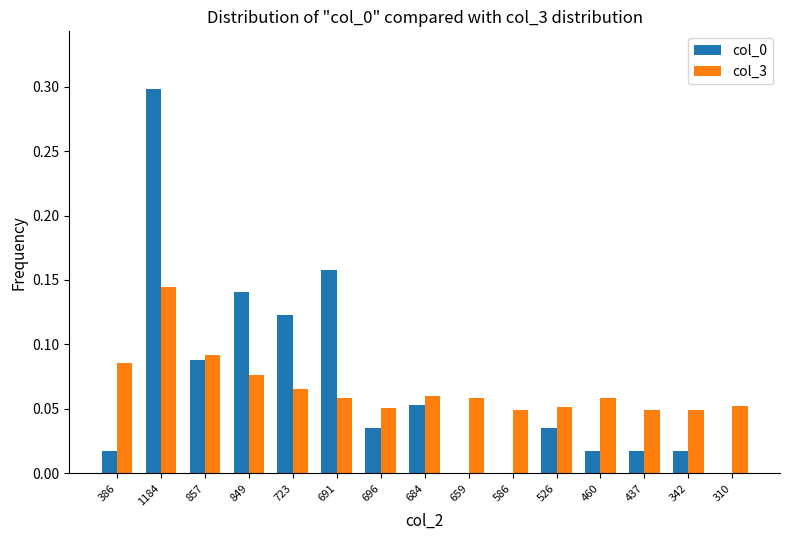

Is the value of col_0 at 460 greater than the value of col_3 at 691?

No